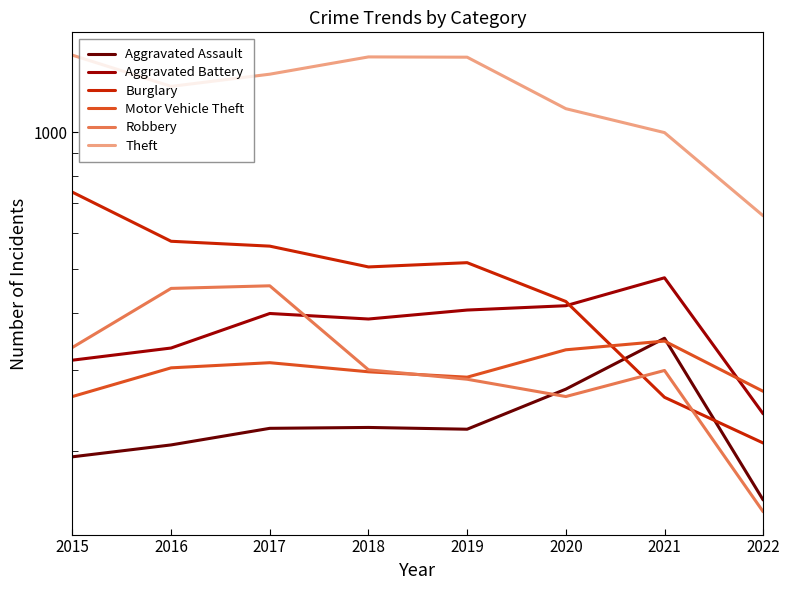

What is the greatest value displayed?

1474